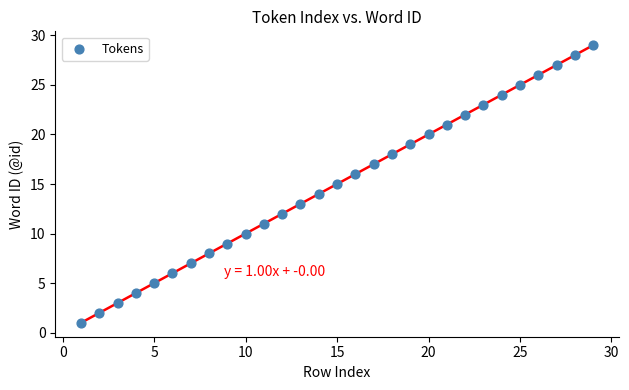

What is the range of Y values (max minus min)?

28